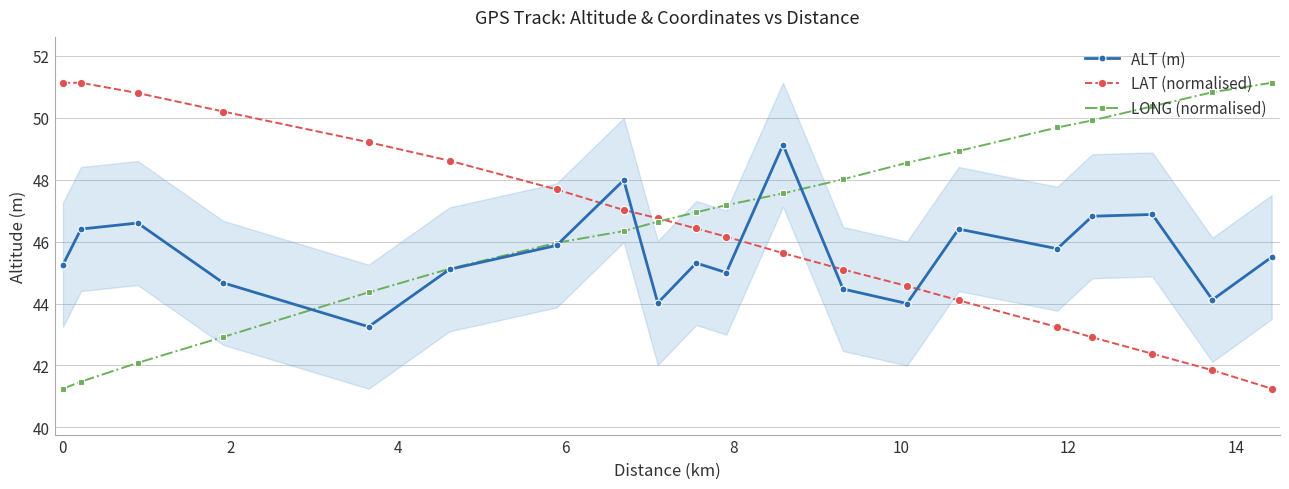

True or false: LAT (normalised) has more than 1 interior local peaks.

False